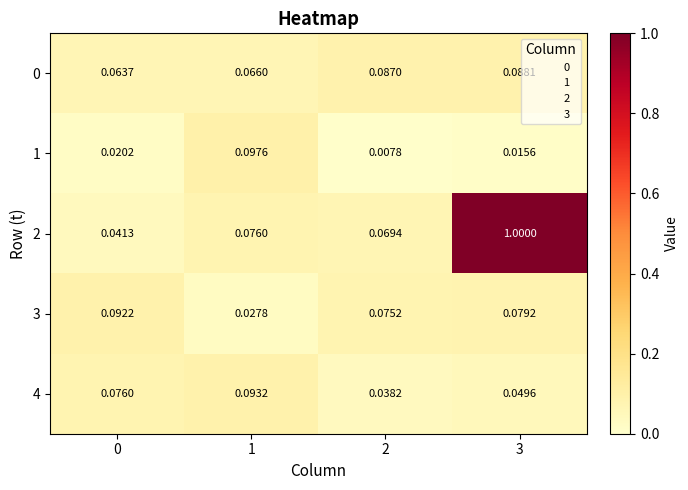

Is the value of 0 at 0 greater than the value of 1 at 1?

No